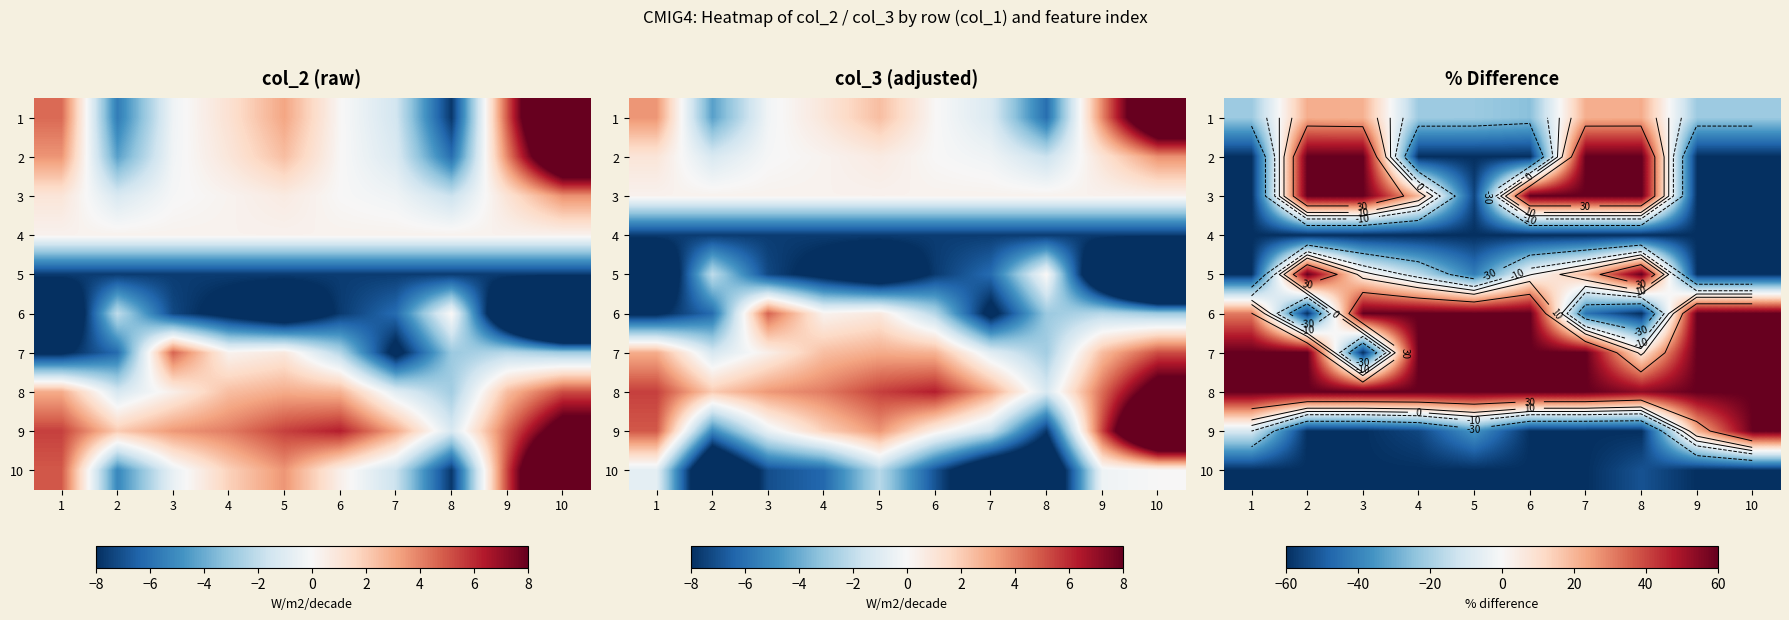

How many values in 1 are above zero?

4